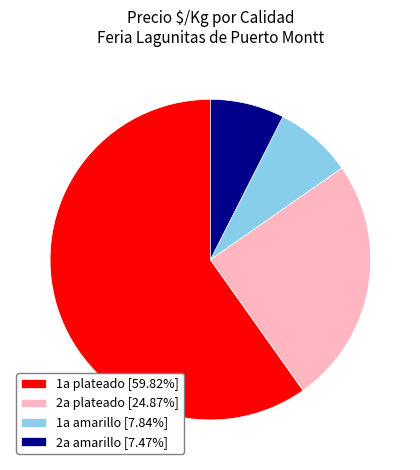

Is the sum of 1a plateado [59.82%] and 1a amarillo [7.84%] greater than half?

Yes